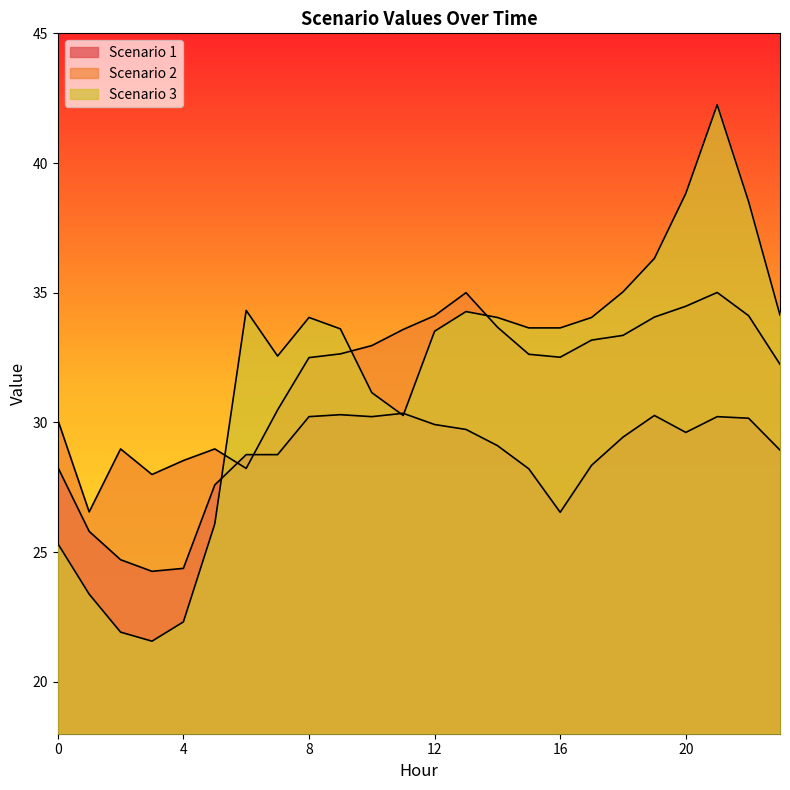

At which category does Scenario 2 reach its first local valley?

1